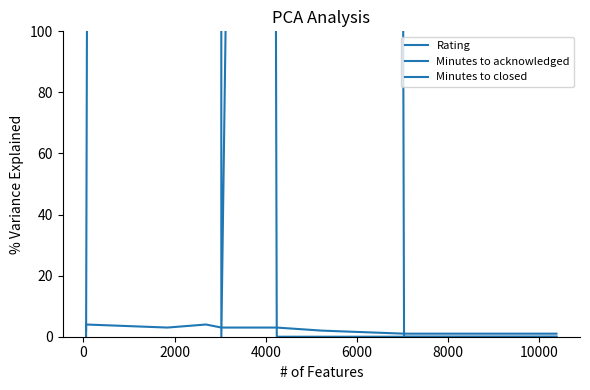

Where is the first local minimum for Rating?

2000